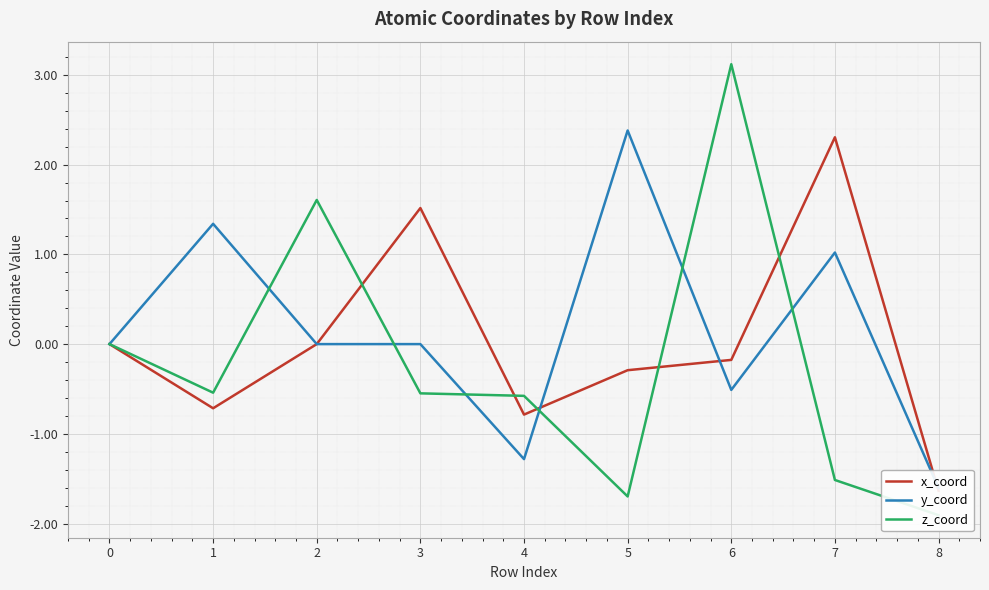

Reading left to right, what are all the values shown in this chart?

x_coord: 0=0.0	1=-0.7	2=-0.0	3=1.5	4=-0.8	5=-0.3	6=-0.2	7=2.3	8=-1.6
y_coord: 0=0.0	1=1.3	2=-0.0	3=0.0	4=-1.3	5=2.4	6=-0.5	7=1.0	8=-1.6
z_coord: 0=0.0	1=-0.5	2=1.6	3=-0.5	4=-0.6	5=-1.7	6=3.1	7=-1.5	8=-1.9